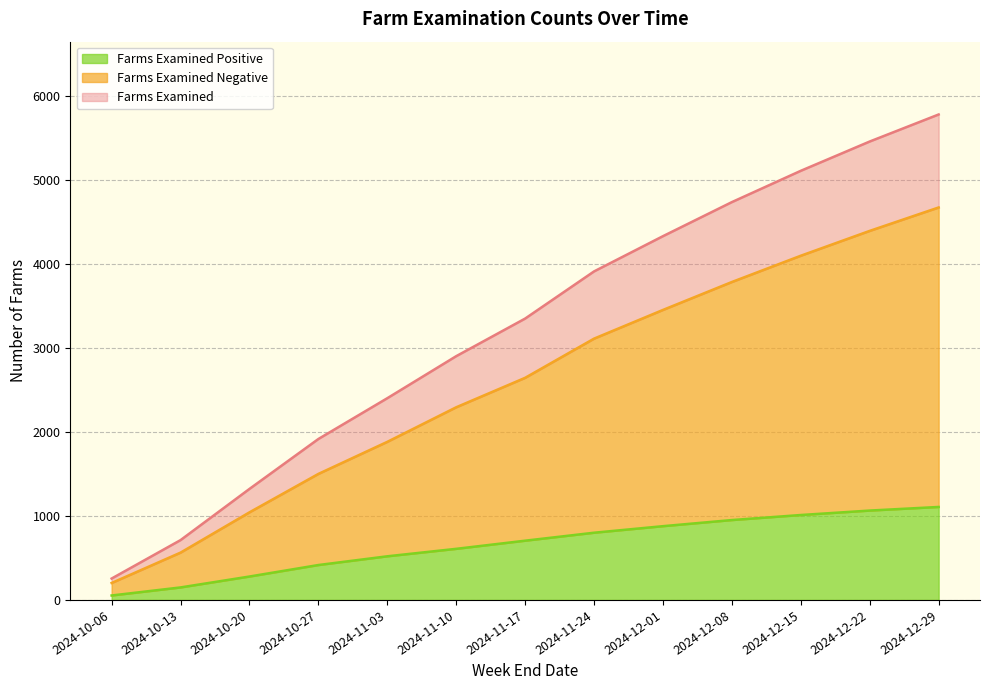

At which label does farms_examined_negative_count reach its peak?

2024-12-29